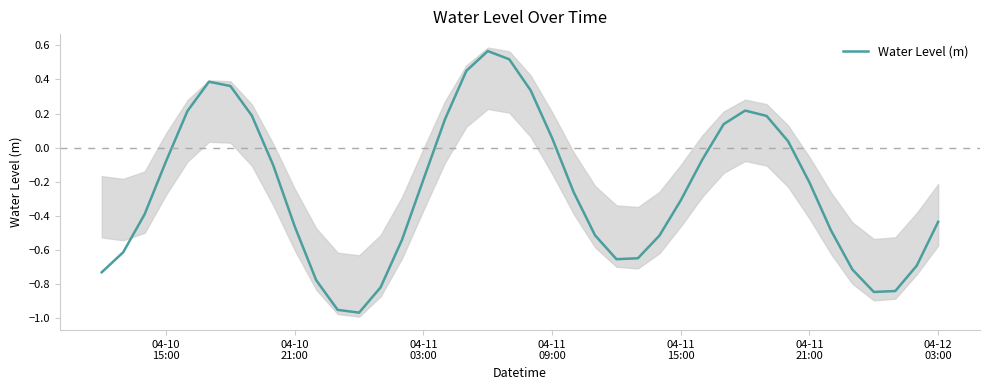

How many distinct data groups are displayed?

1